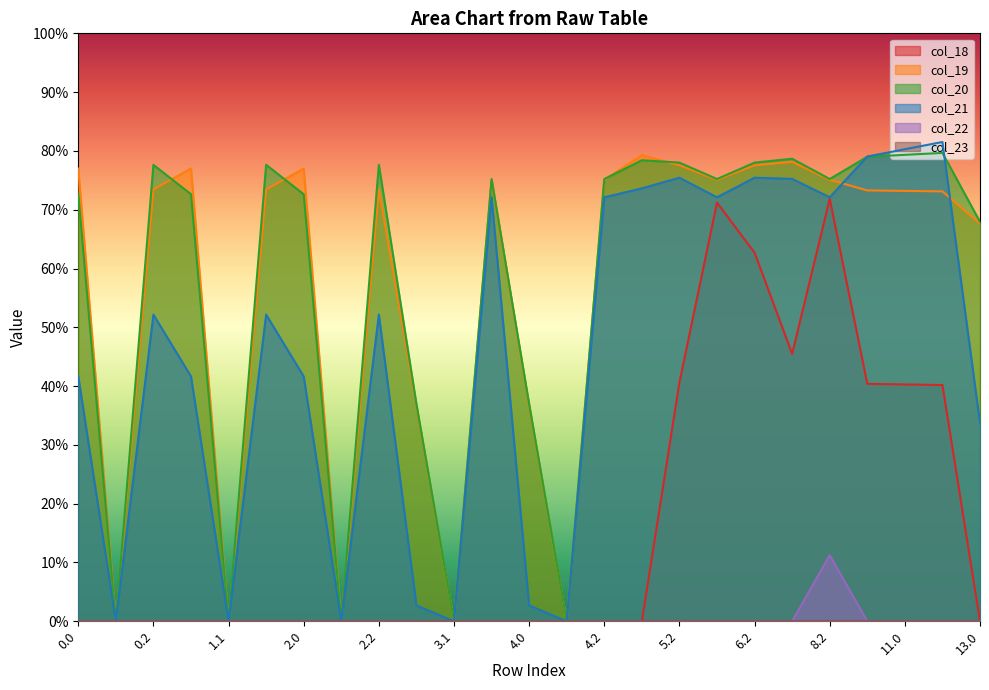

At which label does col_21 reach its minimum?

0.1